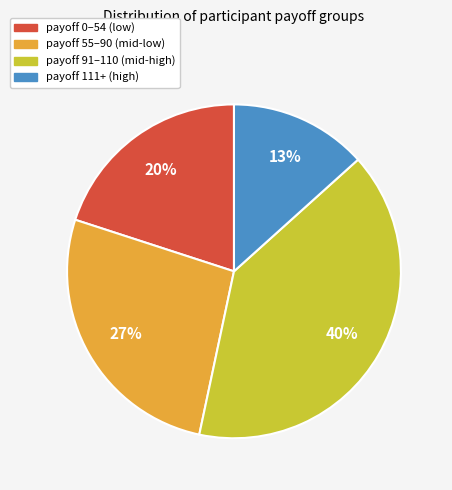

Is there a majority slice in this chart?

No